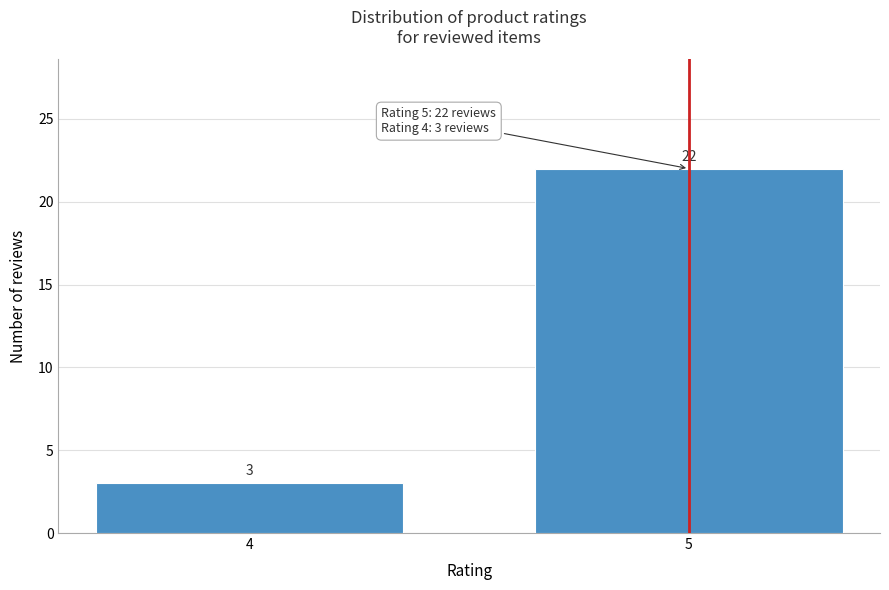

Reading right to left, extract all data points from this chart.

5=22	4=3